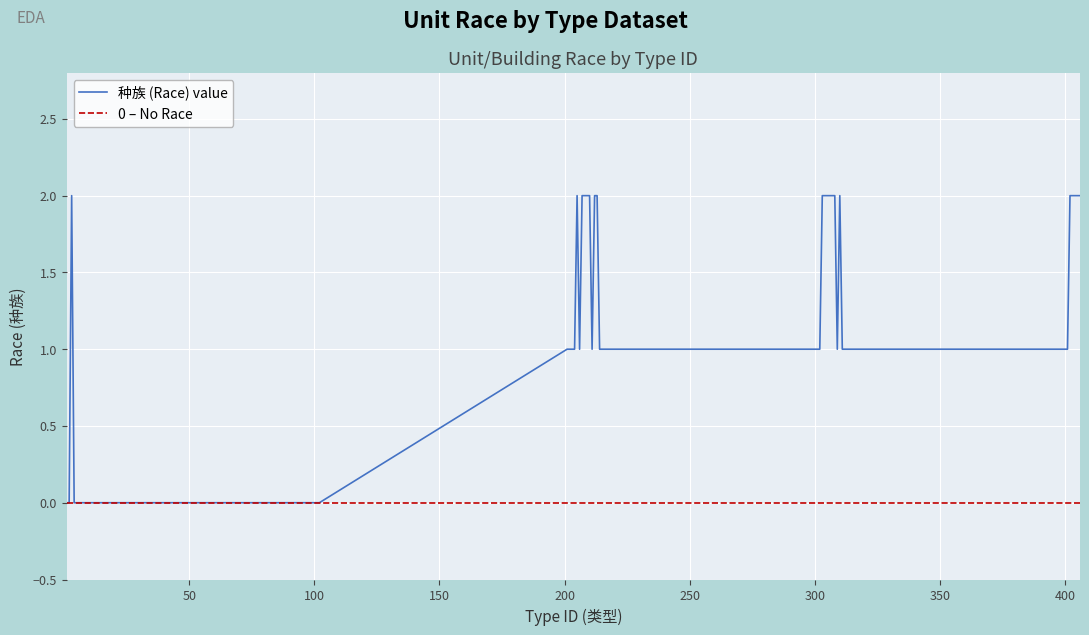

Which series has the largest range (max minus min)?

种族 (Race) value